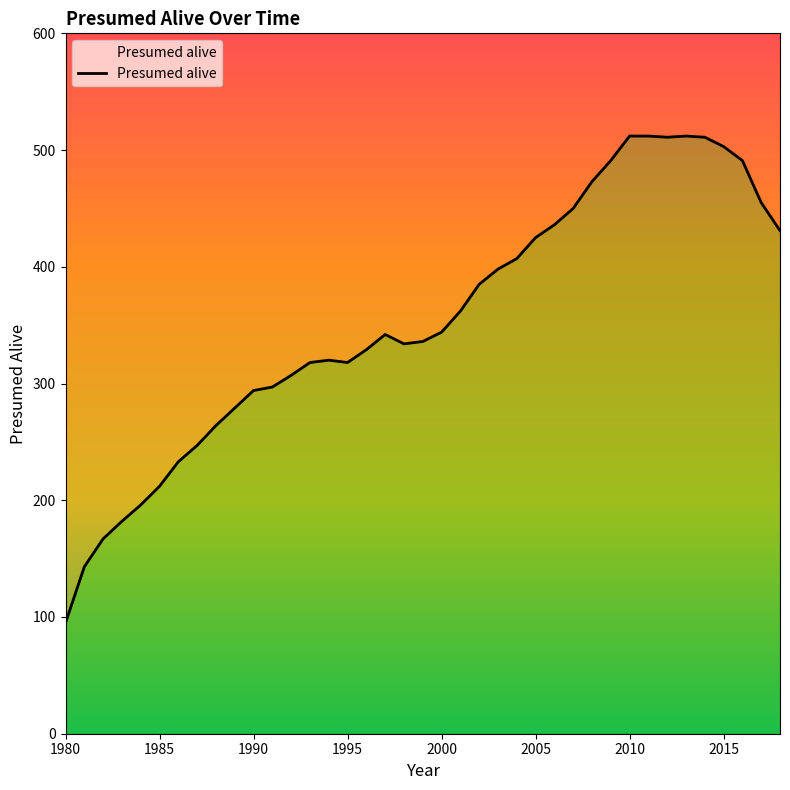

What is the minimum value shown in the chart?

95